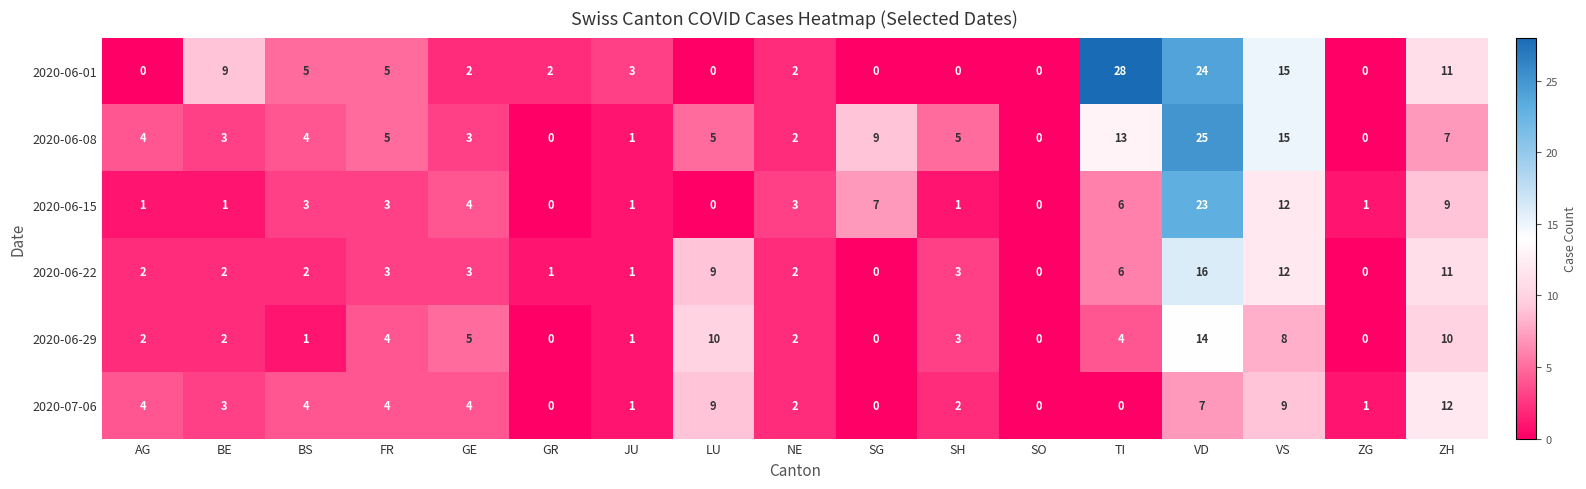

What is the difference between the second highest and minimum values in the 2020-06-01 series?

24